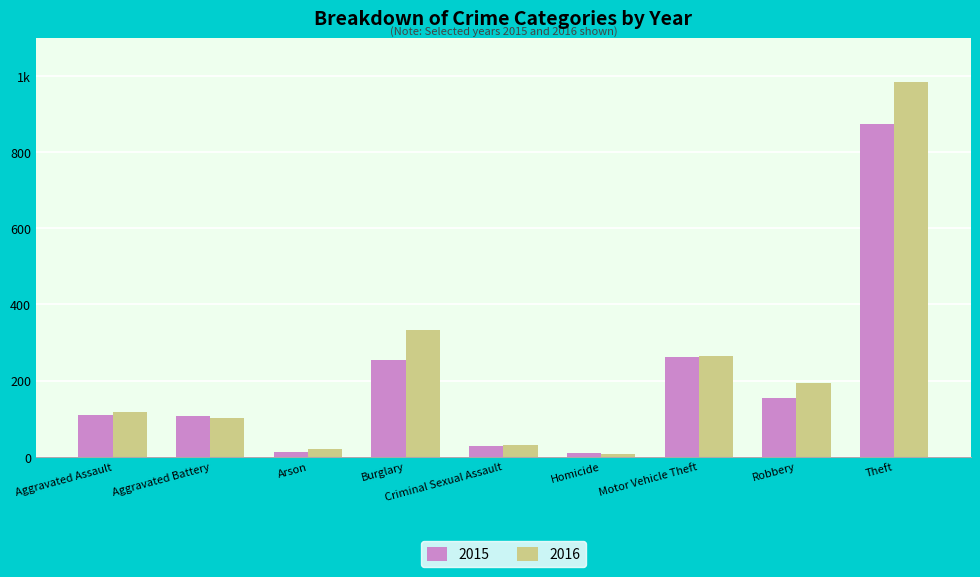

At which label does 2016 reach its minimum?

Homicide